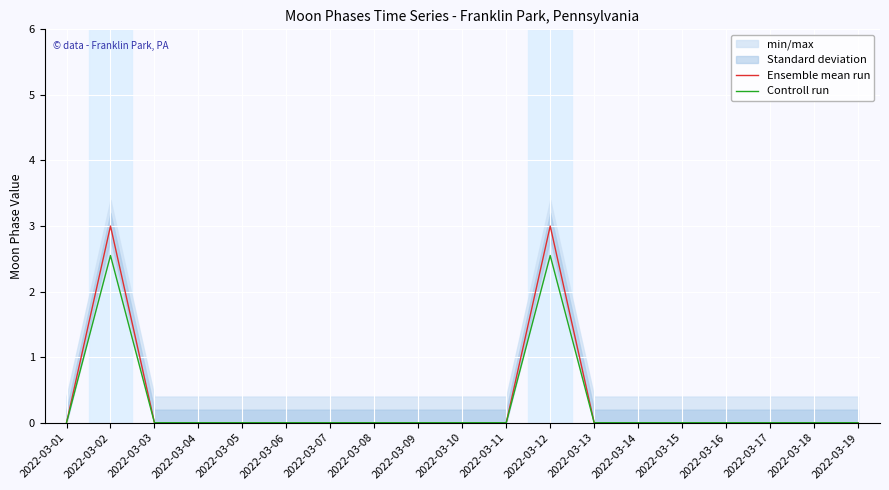

Reading left to right, list all the values displayed in this chart.

Ensemble mean run: 2022-03-01=0.0	2022-03-02=3.0	2022-03-03=0.0	2022-03-04=0.0	2022-03-05=0.0	2022-03-06=0.0	2022-03-07=0.0	2022-03-08=0.0	2022-03-09=0.0	2022-03-10=0.0	2022-03-11=0.0	2022-03-12=3.0	2022-03-13=0.0	2022-03-14=0.0	2022-03-15=0.0	2022-03-16=0.0	2022-03-17=0.0	2022-03-18=0.0	2022-03-19=0.0
Controll run: 2022-03-01=0.0	2022-03-02=2.5	2022-03-03=0.0	2022-03-04=0.0	2022-03-05=0.0	2022-03-06=0.0	2022-03-07=0.0	2022-03-08=0.0	2022-03-09=0.0	2022-03-10=0.0	2022-03-11=0.0	2022-03-12=2.5	2022-03-13=0.0	2022-03-14=0.0	2022-03-15=0.0	2022-03-16=0.0	2022-03-17=0.0	2022-03-18=0.0	2022-03-19=0.0